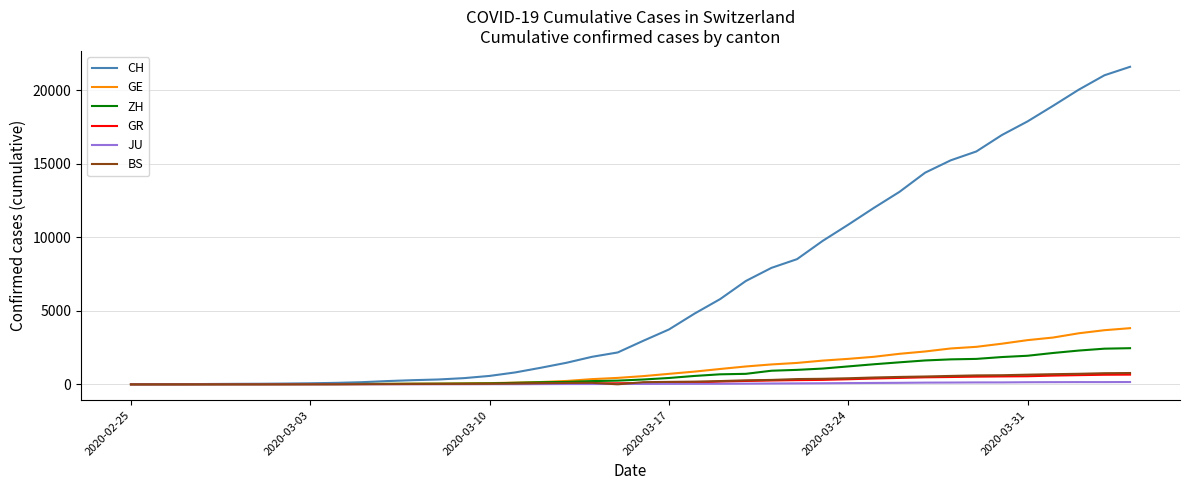

Which series has the largest range (max minus min)?

CH